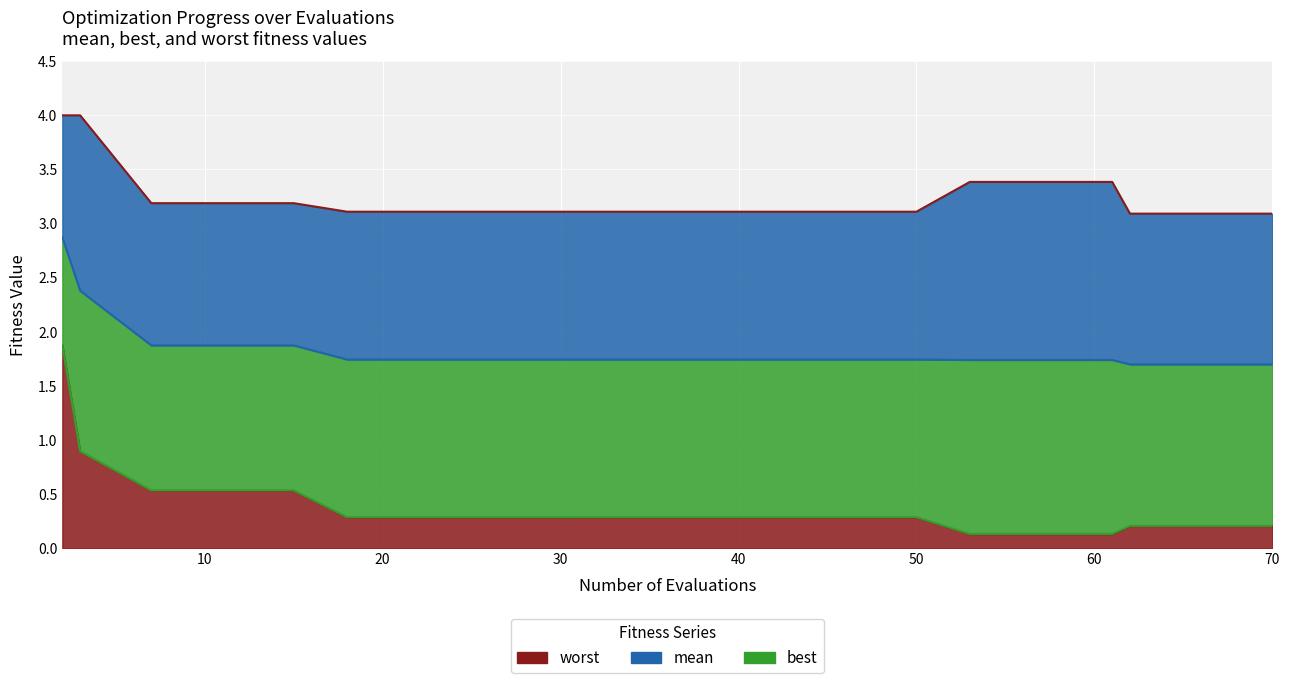

True or false: worst and best intersect in this chart.

False